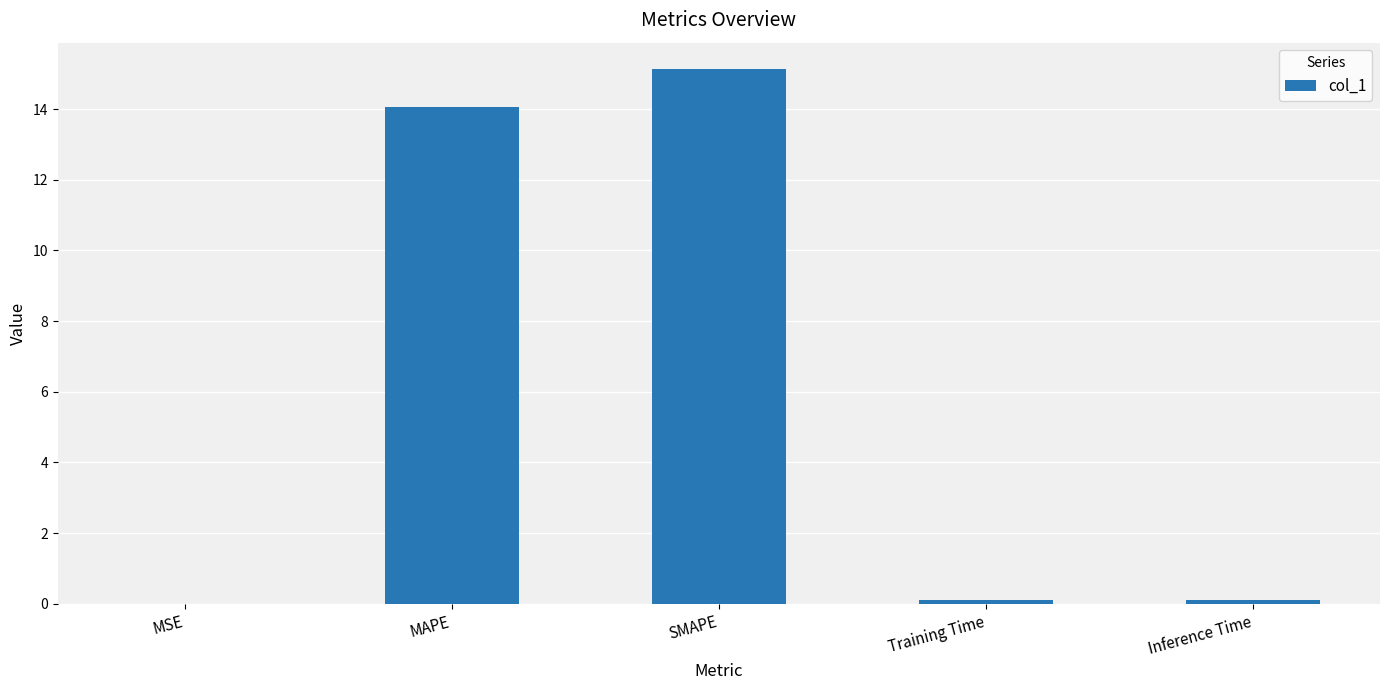

Is it true that the value at MAPE is 3.0?

False